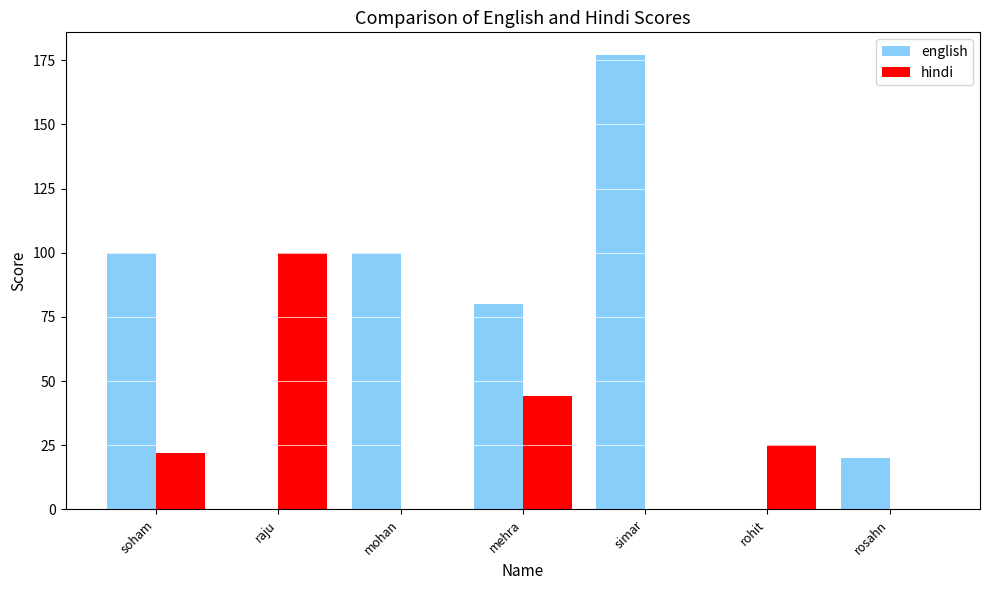

What is the difference between the hindi values at rosahn and mehra?

44